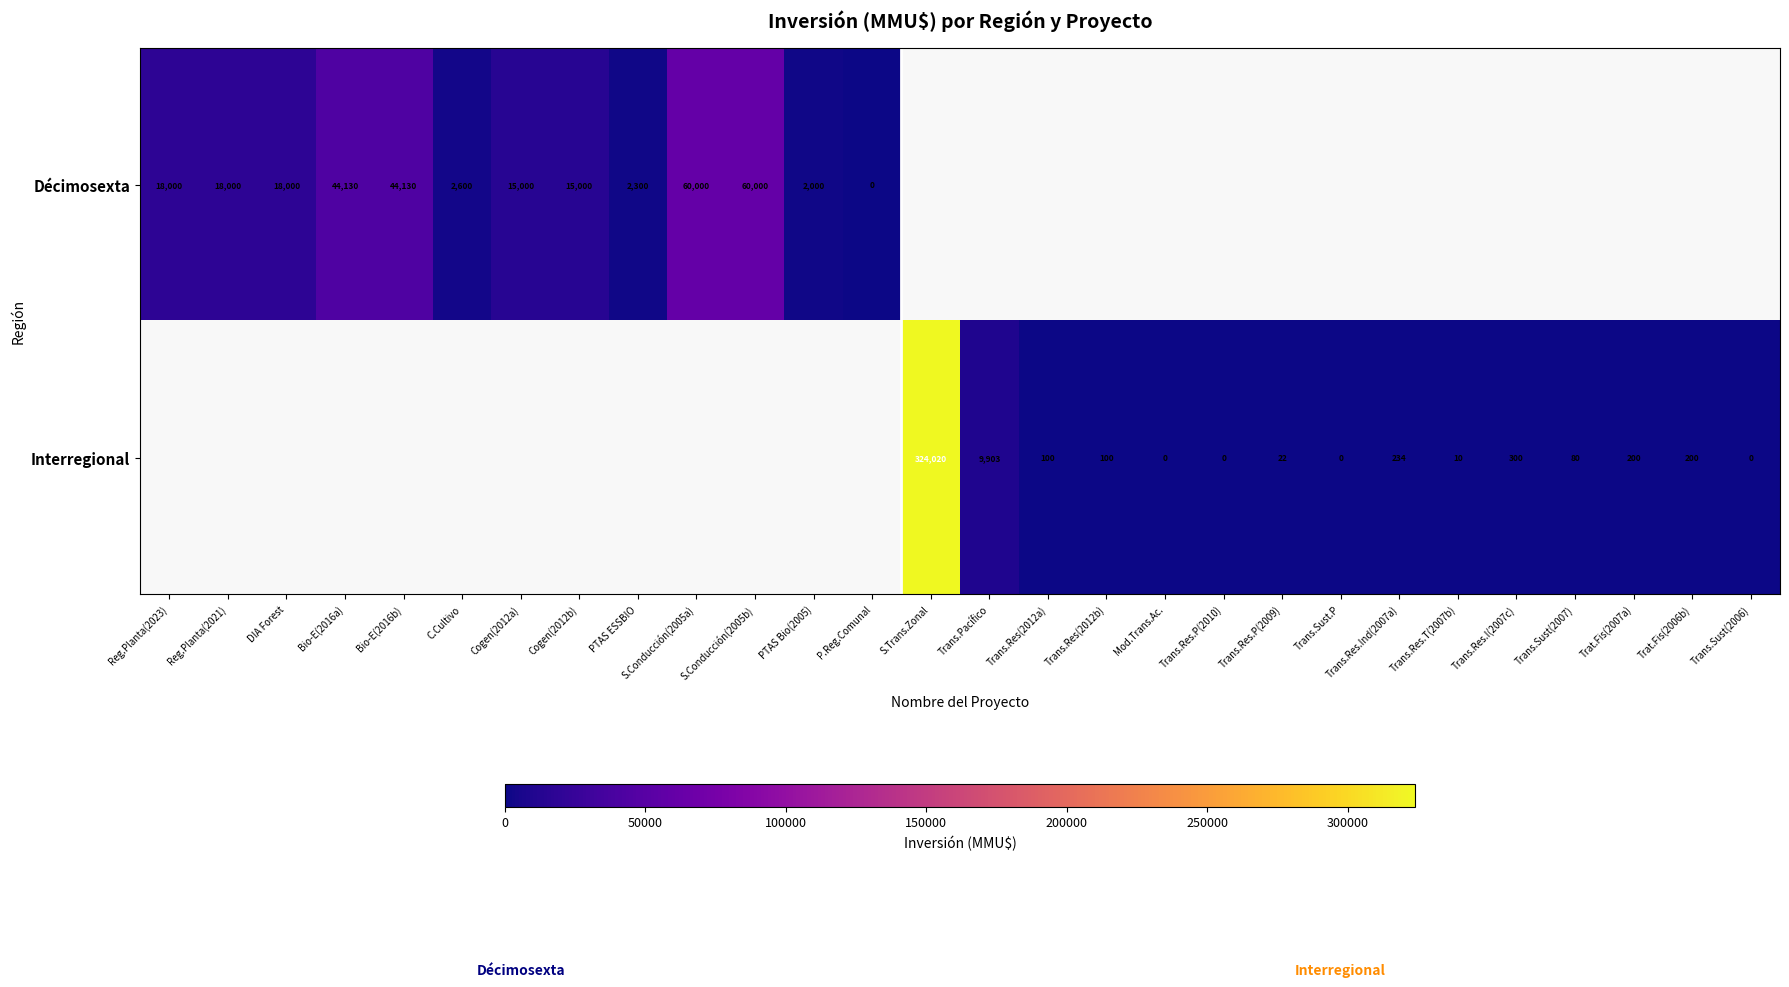

Is the value of Interregional at S.Trans.Zonal greater than the value of Décimosexta at Bio-E(2016b)?

Yes